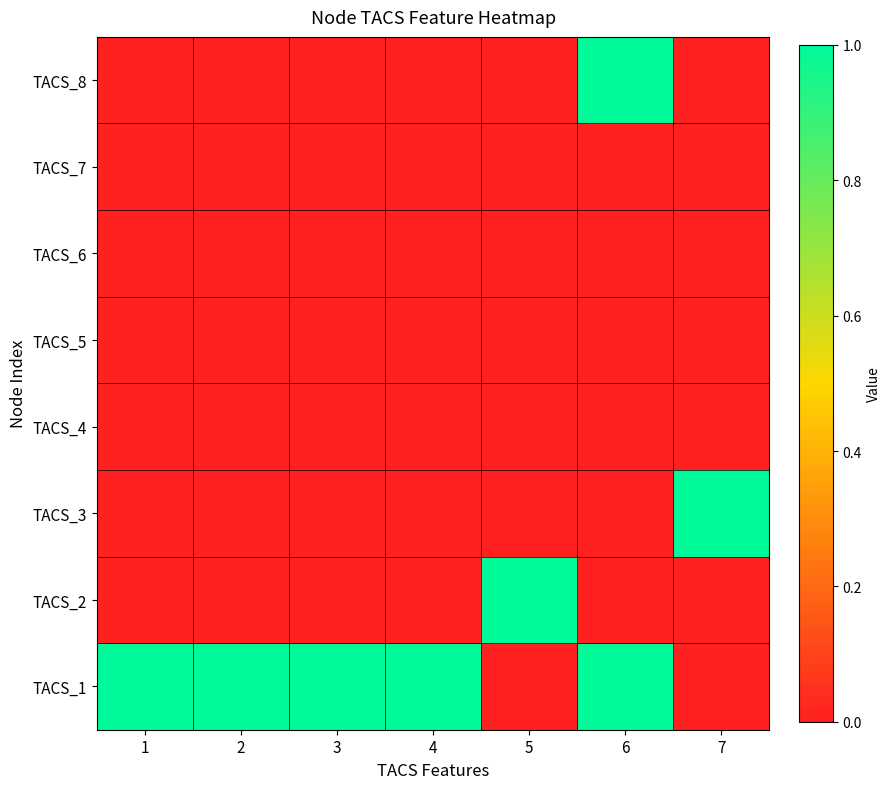

List the series in order of their peak value, highest first.

TACS_1, TACS_2, TACS_3, TACS_8, TACS_4, TACS_5, TACS_6, TACS_7